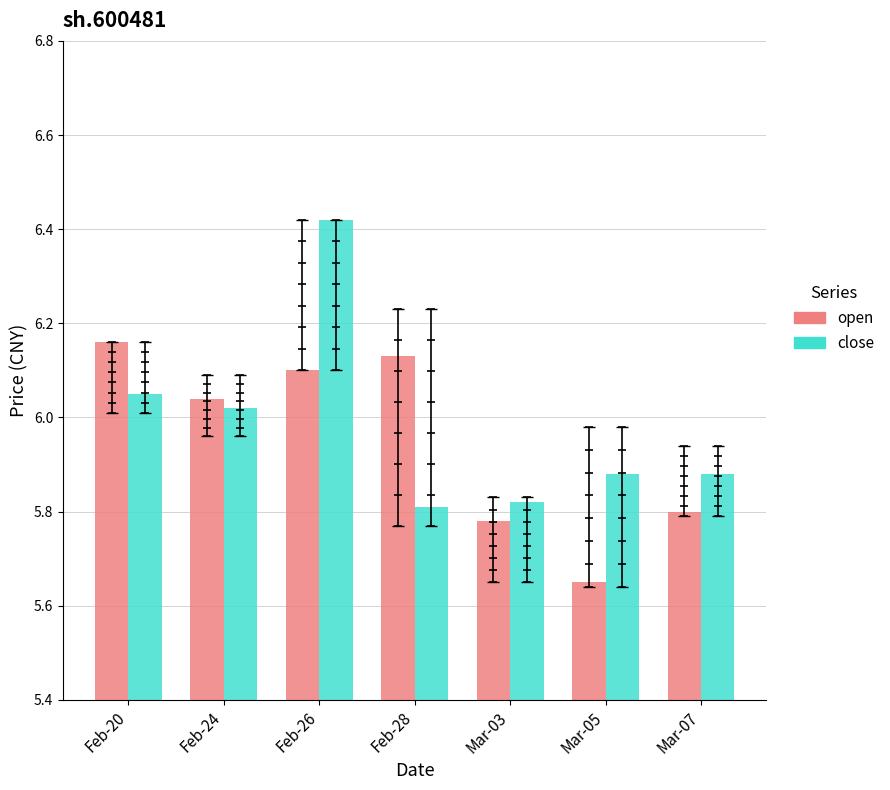

Rank the series at Feb-20 from highest to lowest value.

open, close